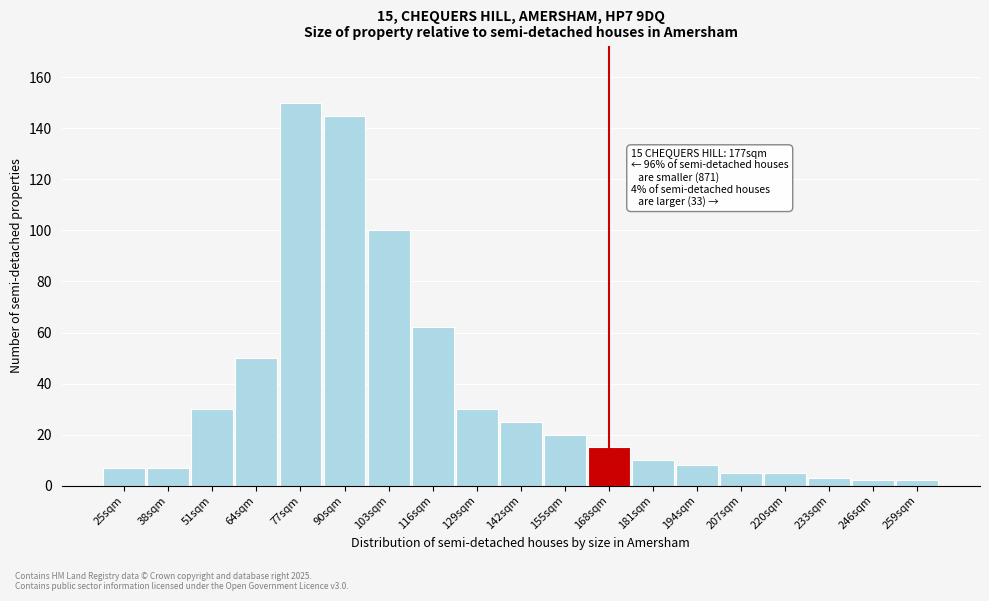

Reading left to right, what are all the values shown in this chart?

7	7	30	50	150	145	100	62	30	25	20	15	10	8	5	5	3	2	2